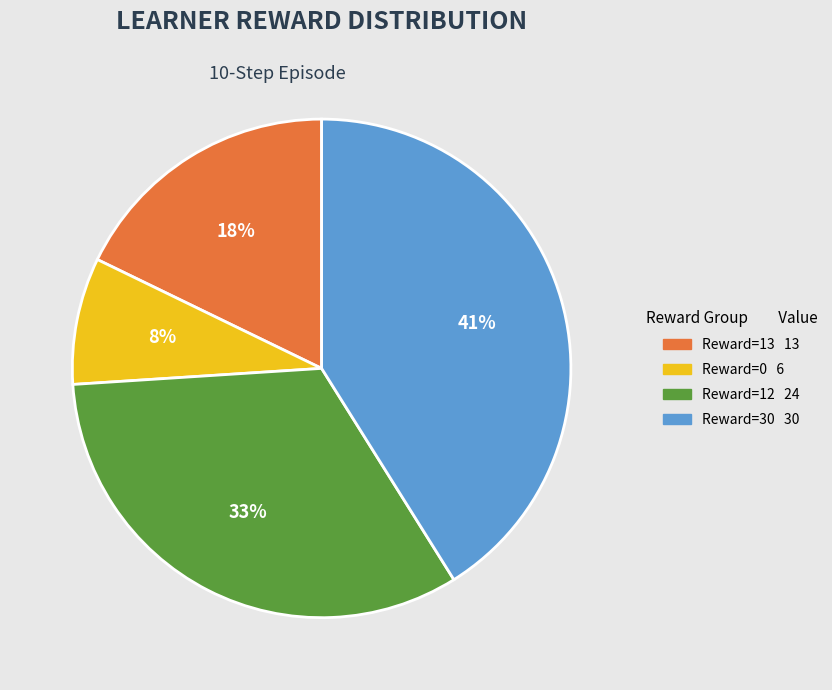

Count the number of slices in the pie.

4